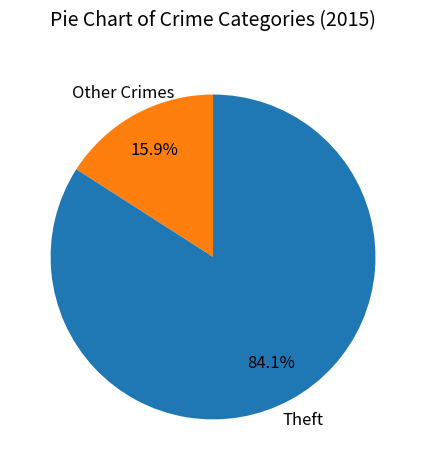

Is there a majority slice in this chart?

Yes